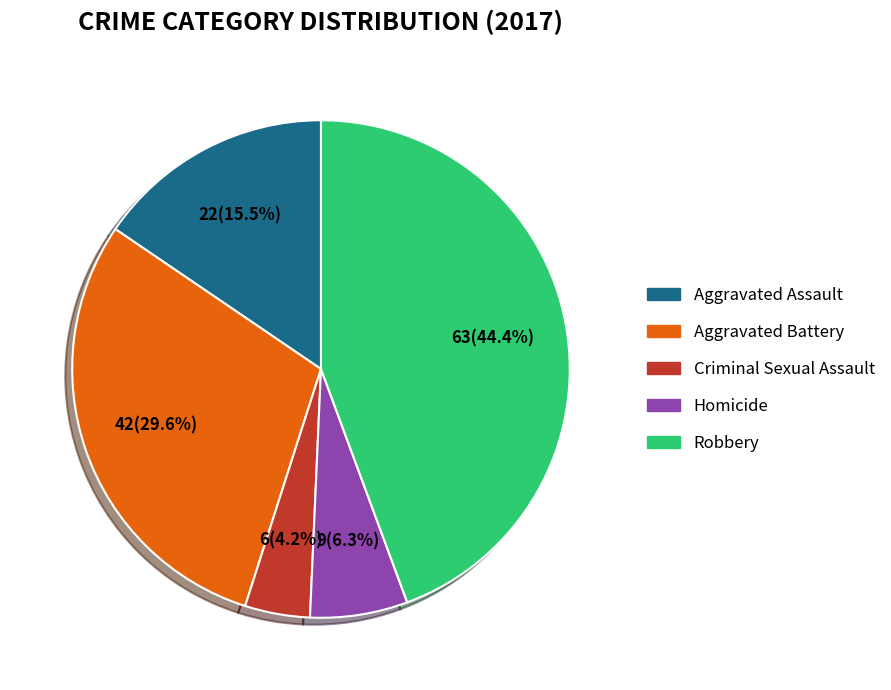

To the nearest percent, what percentage of the pie is Homicide?

6%